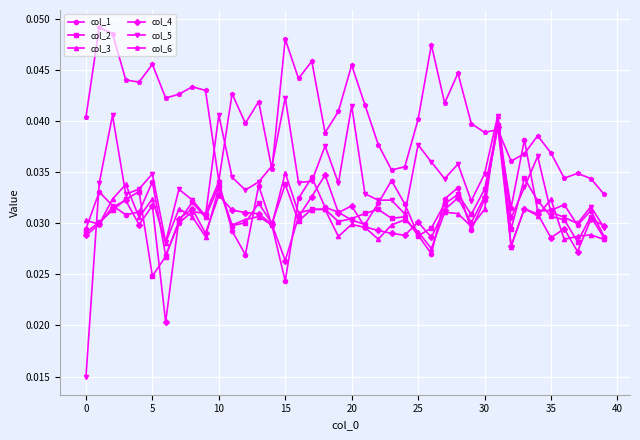

At how many categories does at least one series exceed 0?

40